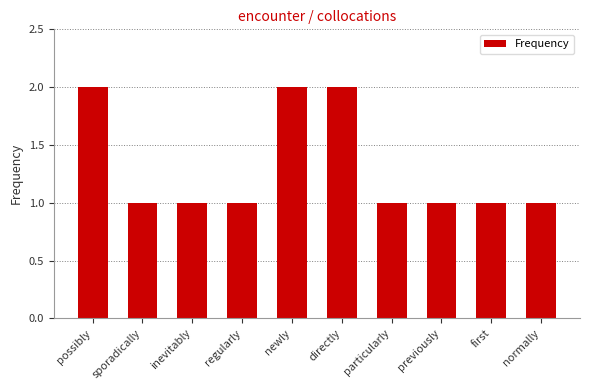

What is the change in value from possibly to regularly?

-1